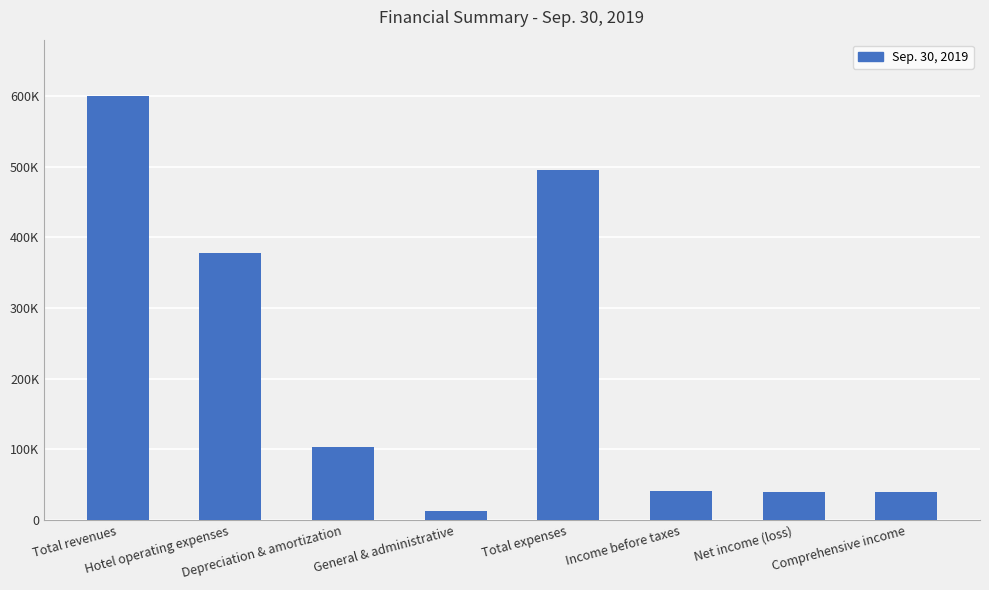

What is the approximate value at Comprehensive income?

40028